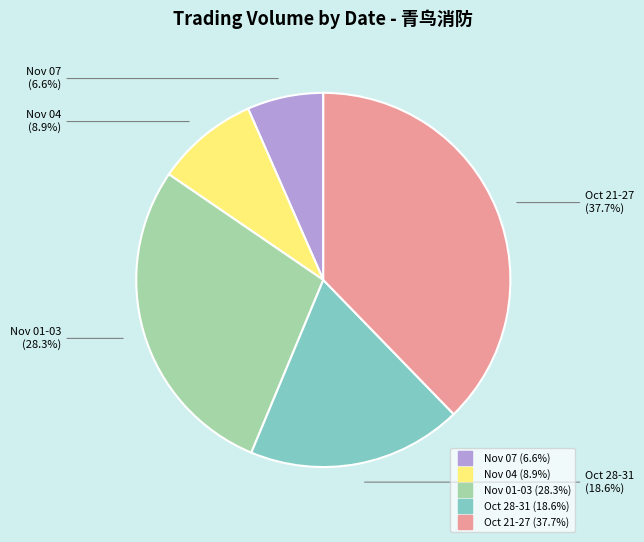

Is there a majority slice in this chart?

No